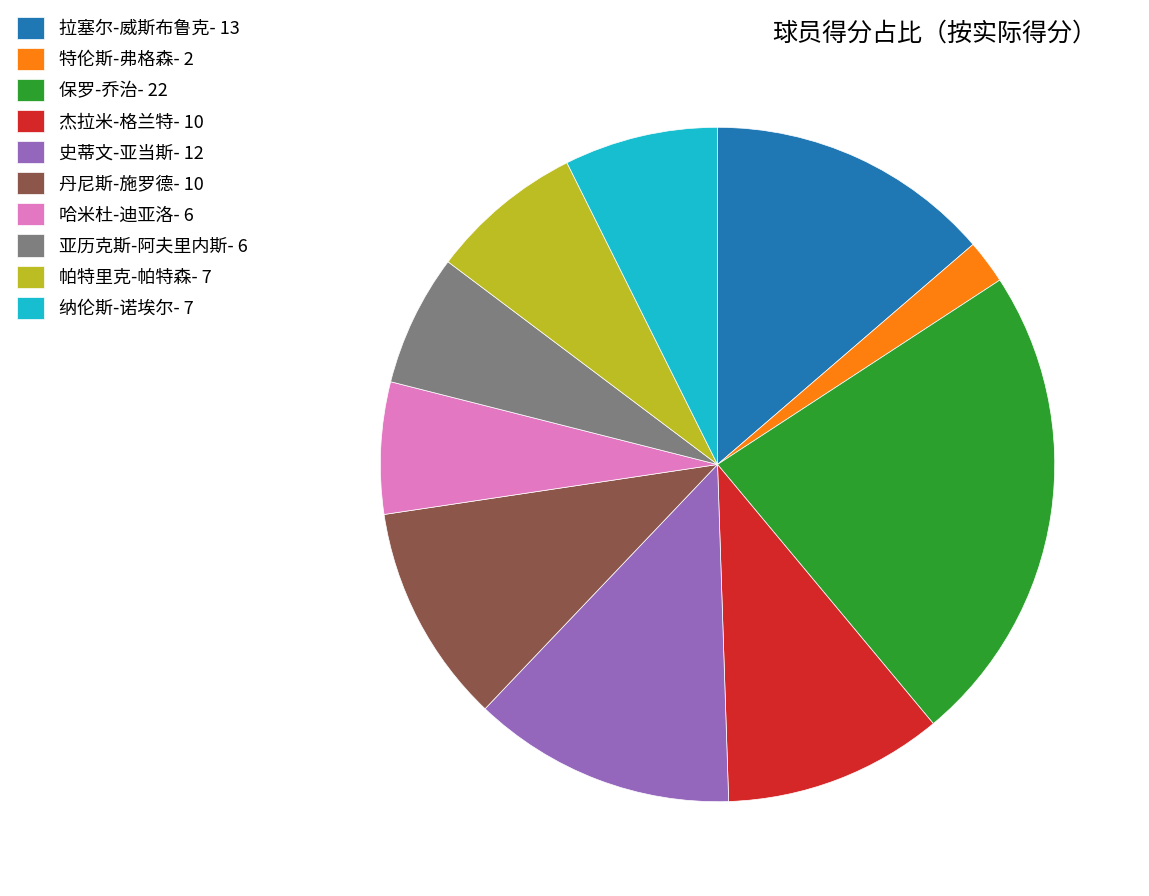

Is the sum of 亚历克斯-阿夫里内斯 and 纳伦斯-诺埃尔 greater than half?

No